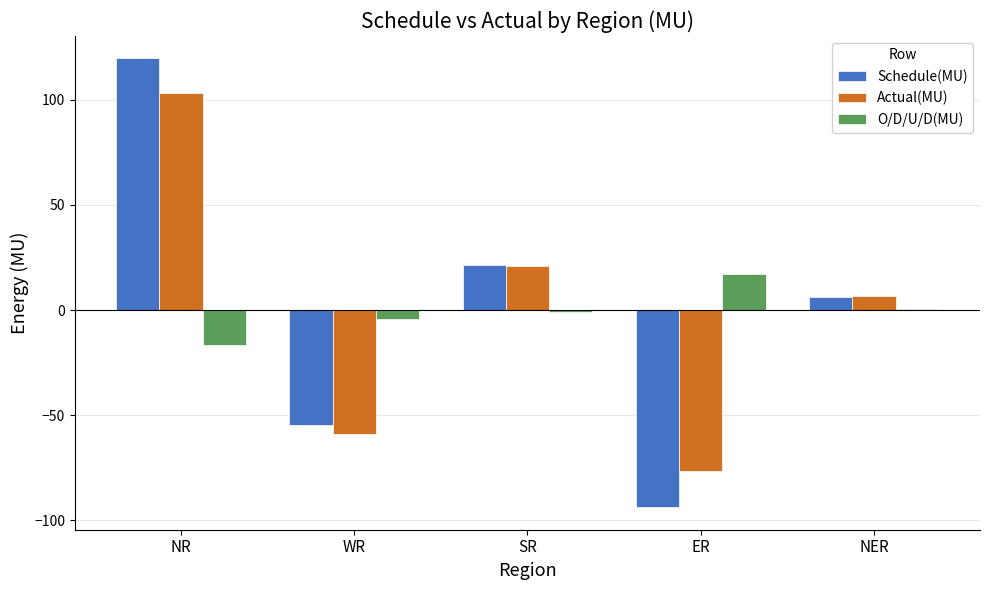

What is the sum of all Schedule(MU) values?

-1.0